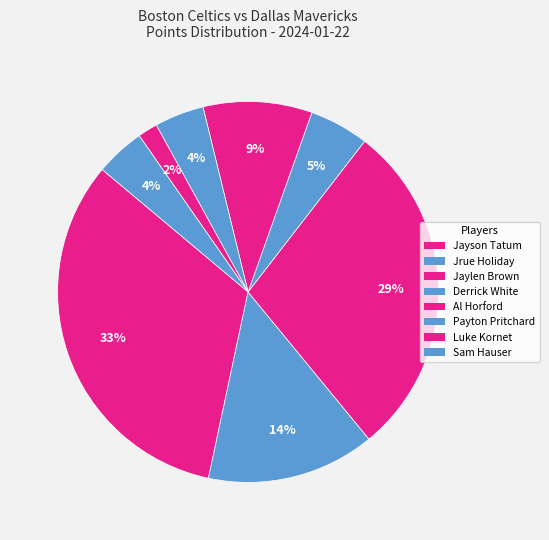

Does Al Horford represent more than half of the total?

No